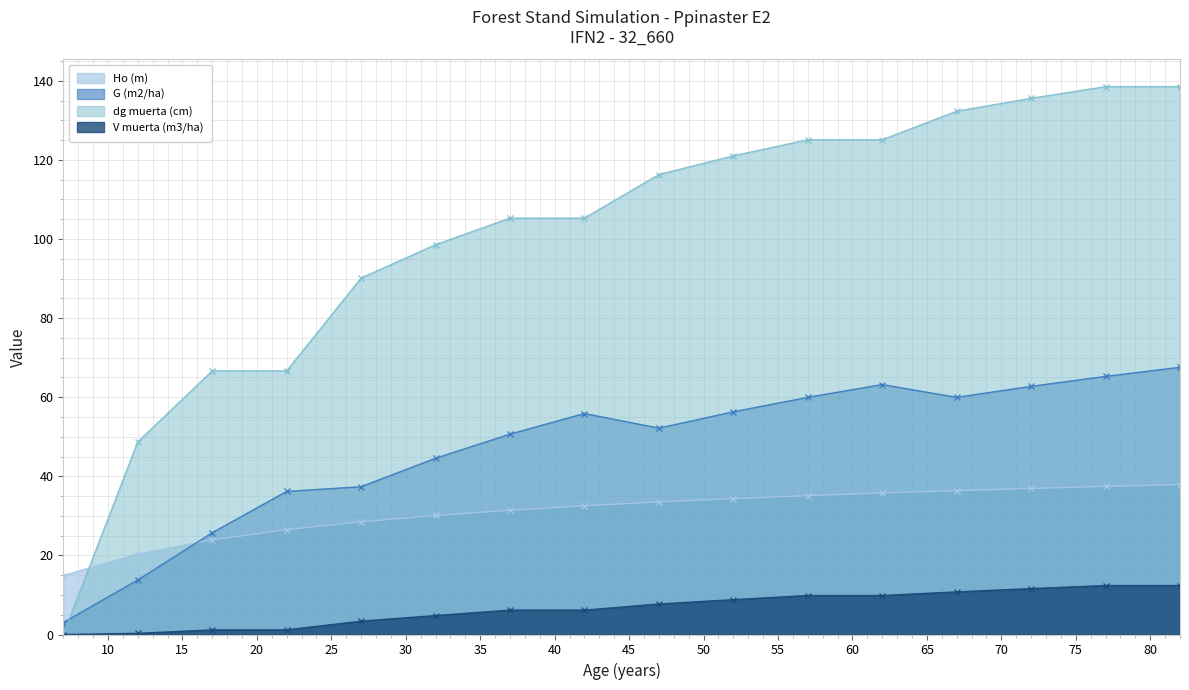

The G (m2/ha) series shows 63.2 at 62. True or false?

True